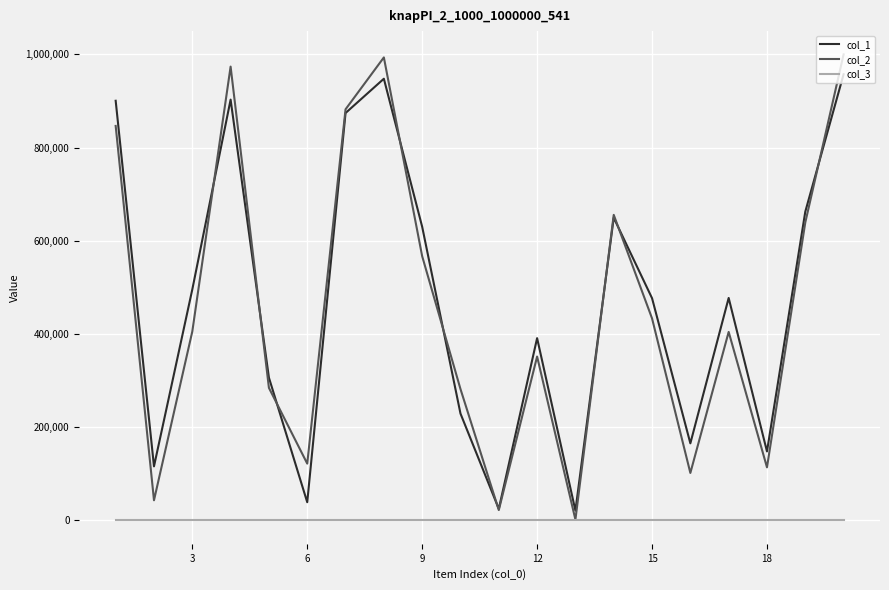

What is the average value of the col_3 series?

1